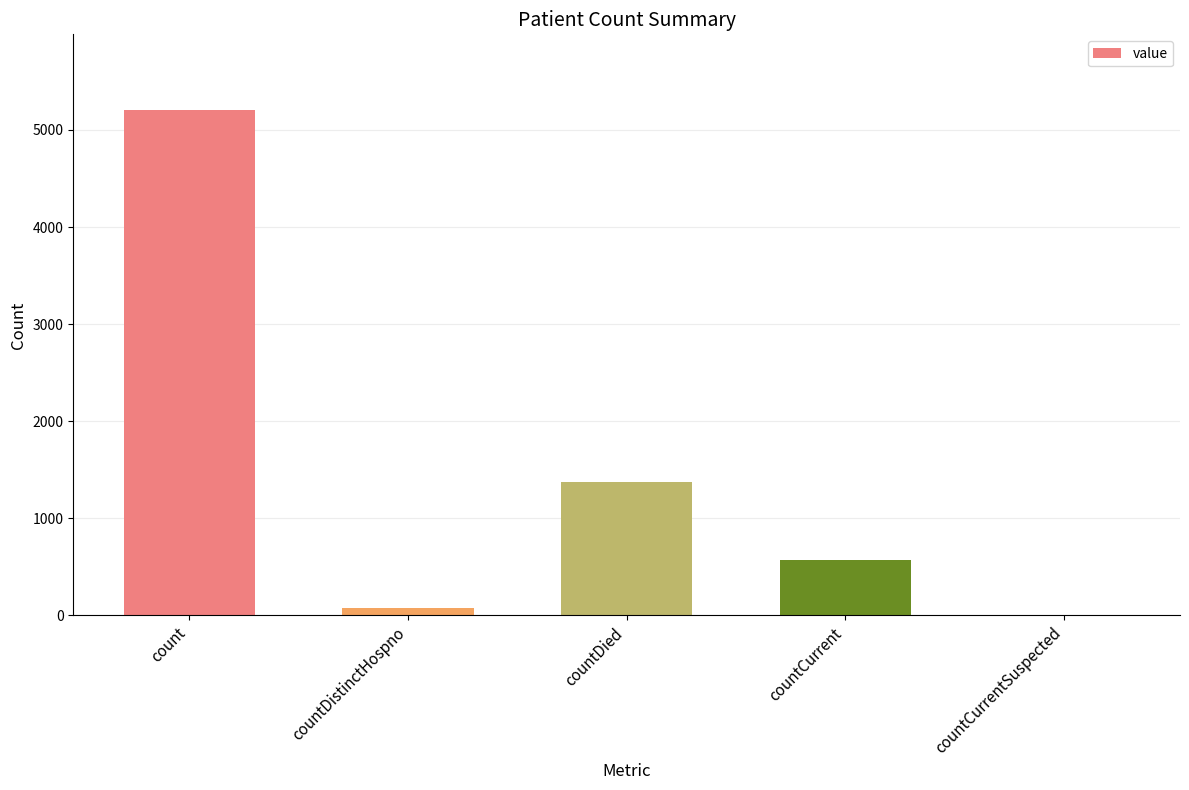

The chart shows a value of -3184 at countCurrentSuspected. True or false?

False